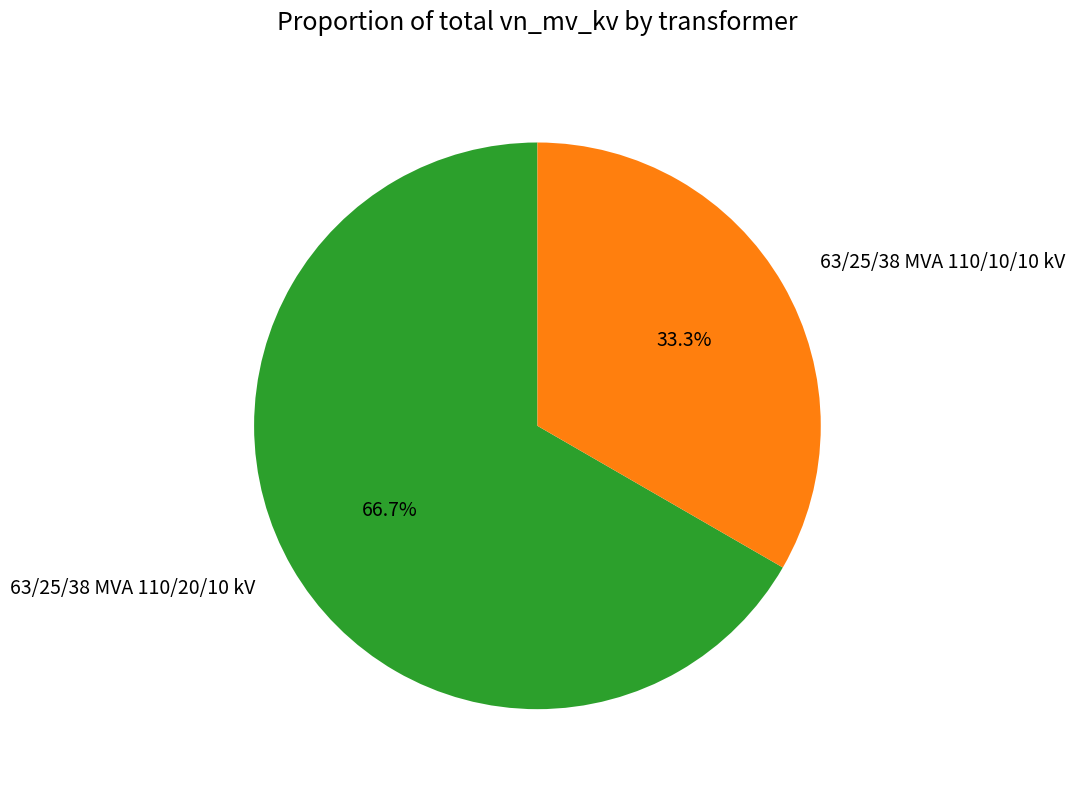

Count the number of slices in the pie.

2